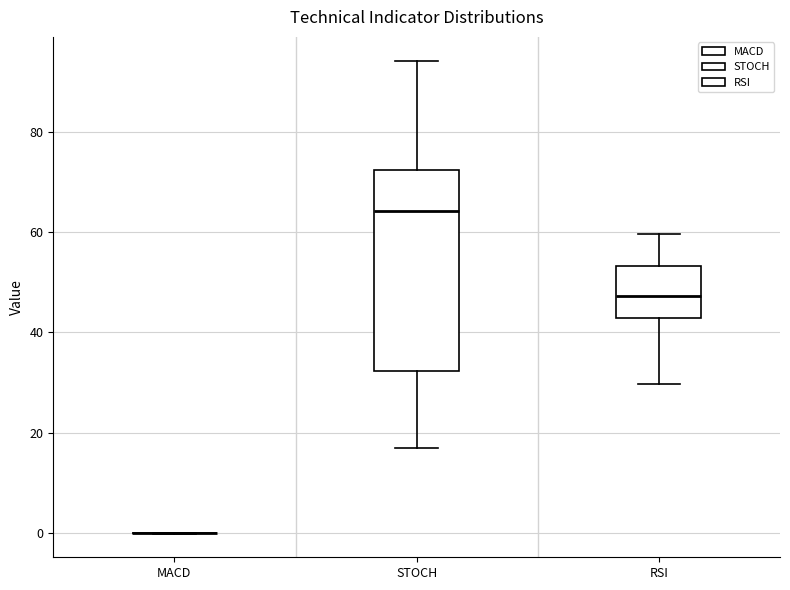

Where does the median line of the box for STOCH sit on the y-axis? The values are not printed on the chart, so give them approximately, as read against the axis.

64